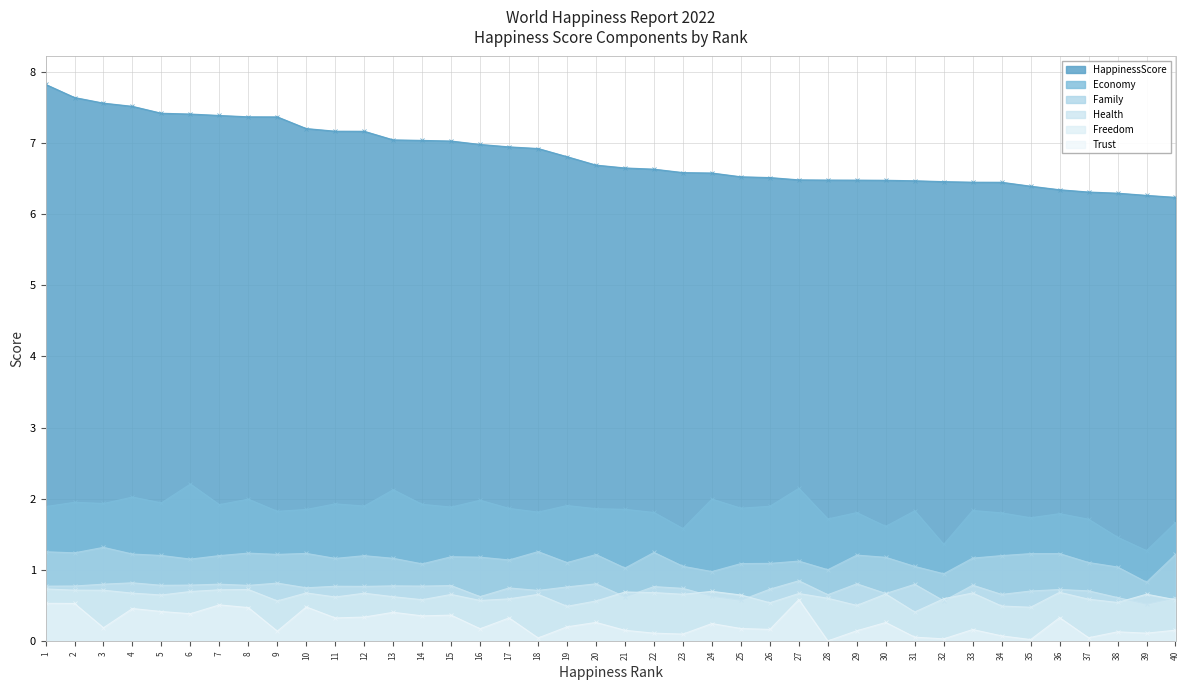

What is the difference between the maximum and minimum values in the Trust series?

0.6